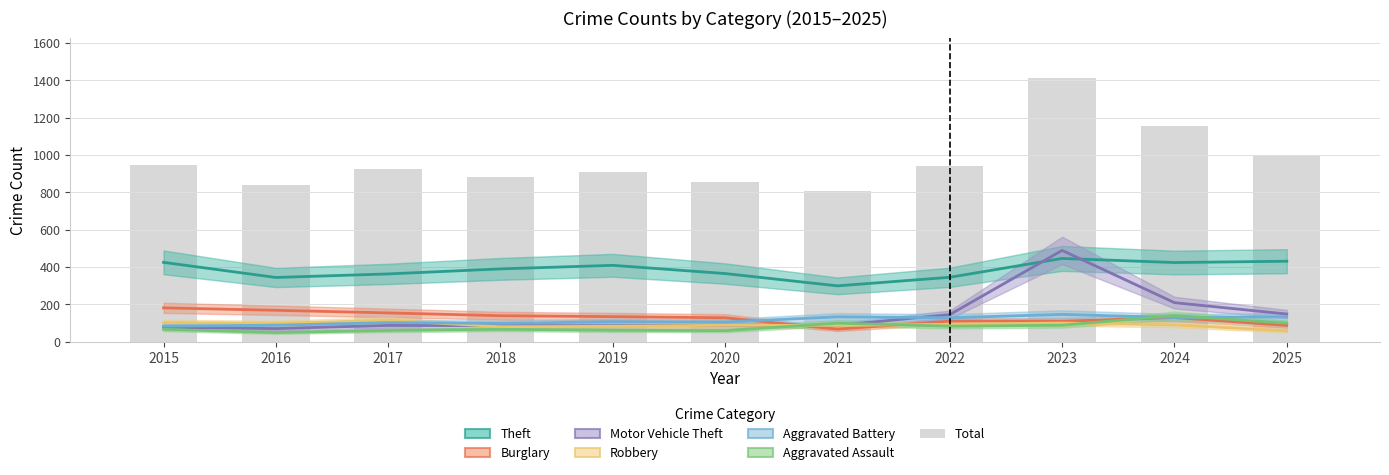

Reading left to right, transcribe all the data shown in this chart.

Theft: 2015=425	2016=344	2017=363	2018=390	2019=409	2020=365	2021=299	2022=345	2023=446	2024=424	2025=431
Burglary: 2015=181	2016=168	2017=154	2018=139	2019=134	2020=128	2021=67	2022=110	2023=109	2024=129	2025=87
Motor Vehicle Theft: 2015=77	2016=70	2017=87	2018=86	2019=85	2020=88	2021=87	2022=145	2023=489	2024=209	2025=148
Robbery: 2015=102	2016=98	2017=114	2018=80	2019=82	2020=88	2021=87	2022=93	2023=100	2024=90	2025=58
Aggravated Battery: 2015=83	2016=88	2017=102	2018=98	2019=107	2020=105	2021=133	2022=128	2023=146	2024=129	2025=133
Aggravated Assault: 2015=66	2016=49	2017=60	2018=66	2019=61	2020=59	2021=99	2022=83	2023=88	2024=140	2025=99